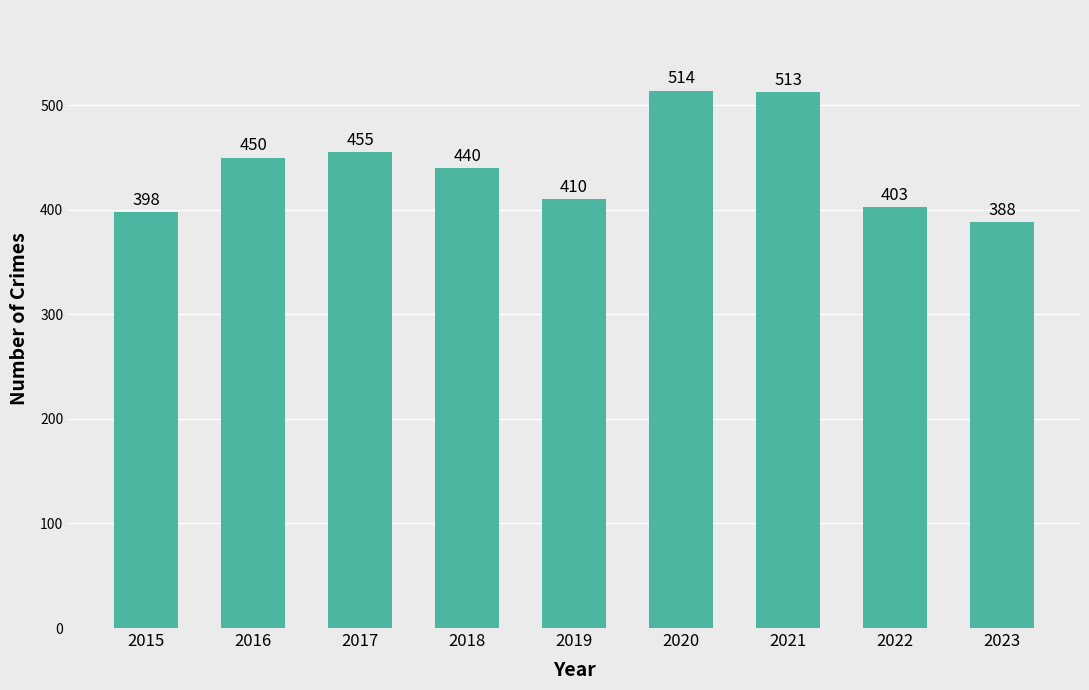

At which label is the value closest to 451?

2016